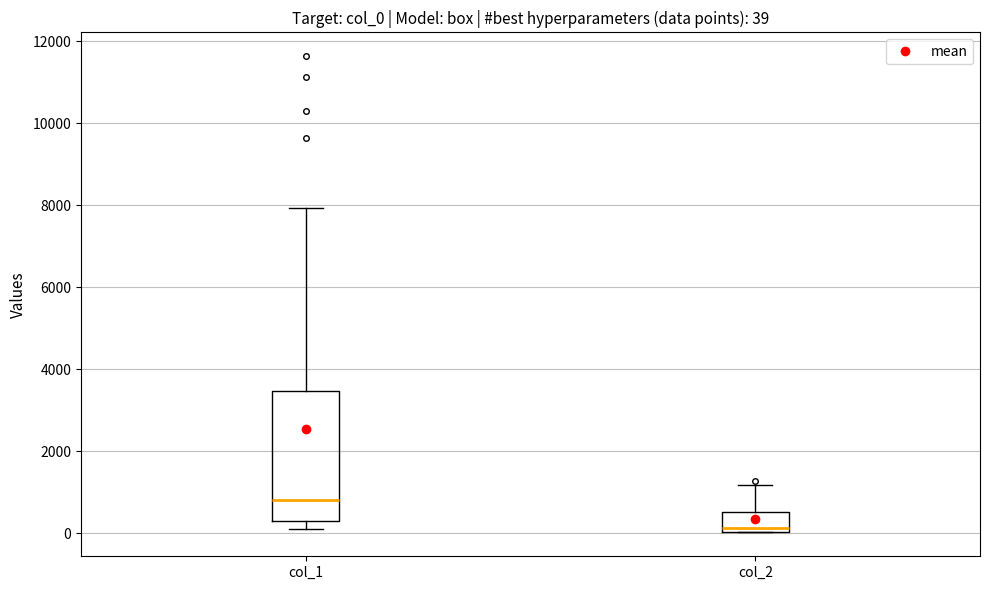

Which box's median line is the lowest?

col_2